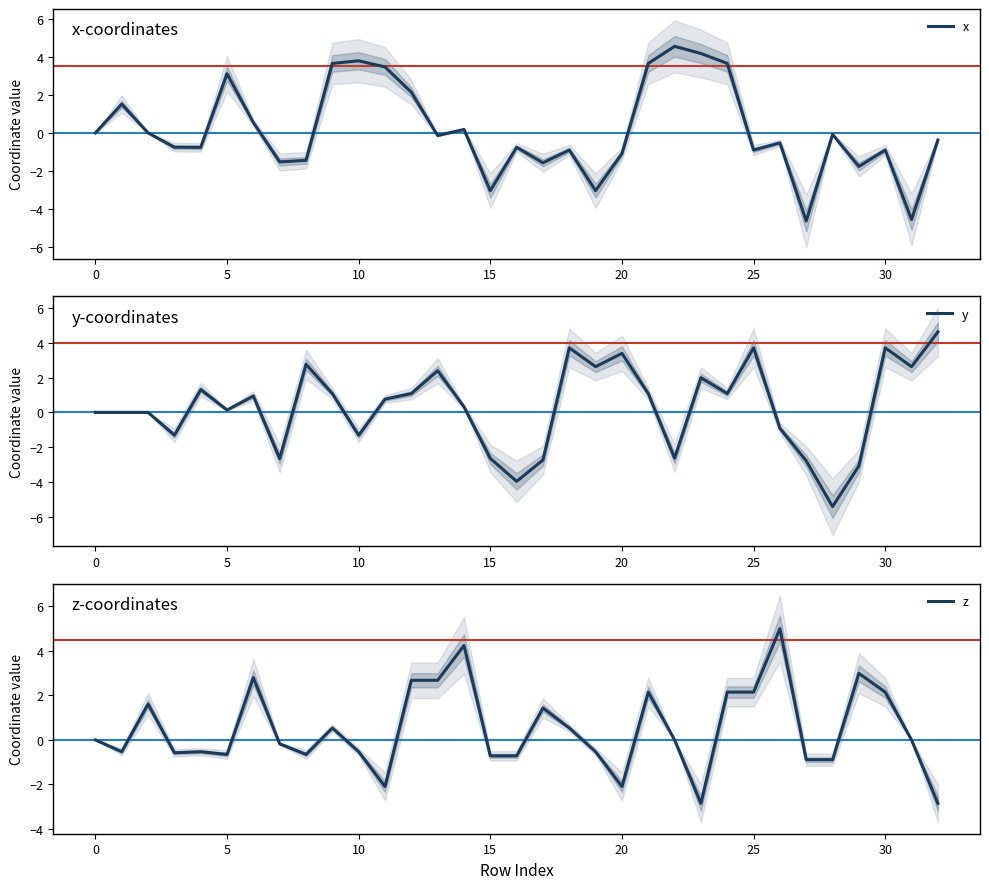

The value of y at 15 is -0.6. True or false?

False